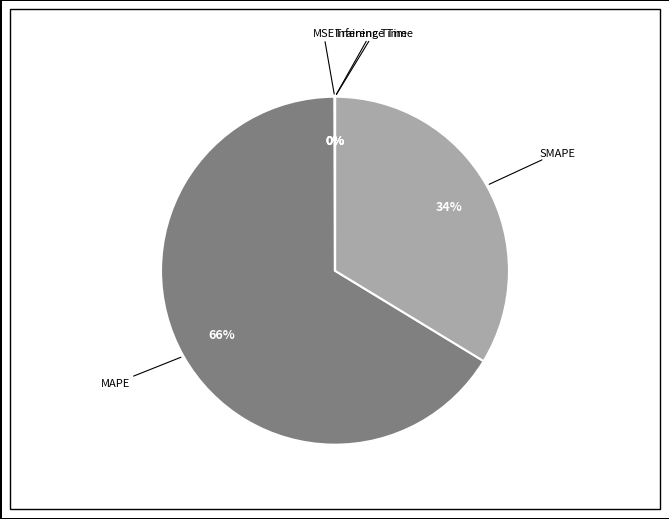

To the nearest percent, what is the average slice percentage?

20%